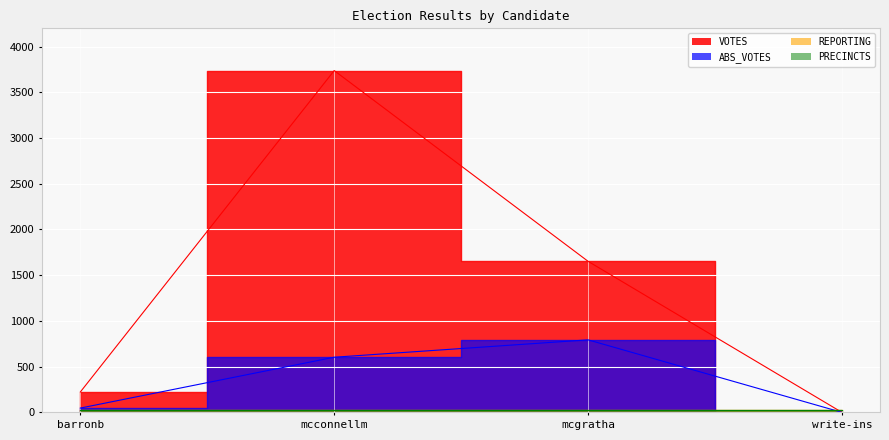

How many data points in VOTES are less than 1652?

2